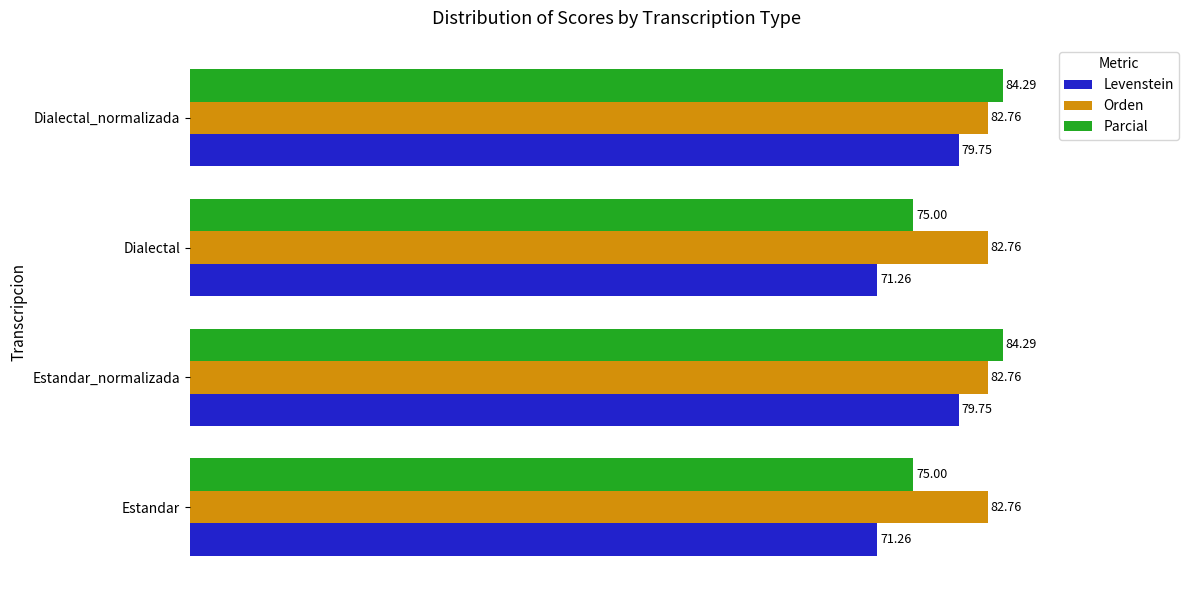

What is the total value across all series at Estandar?

229.0